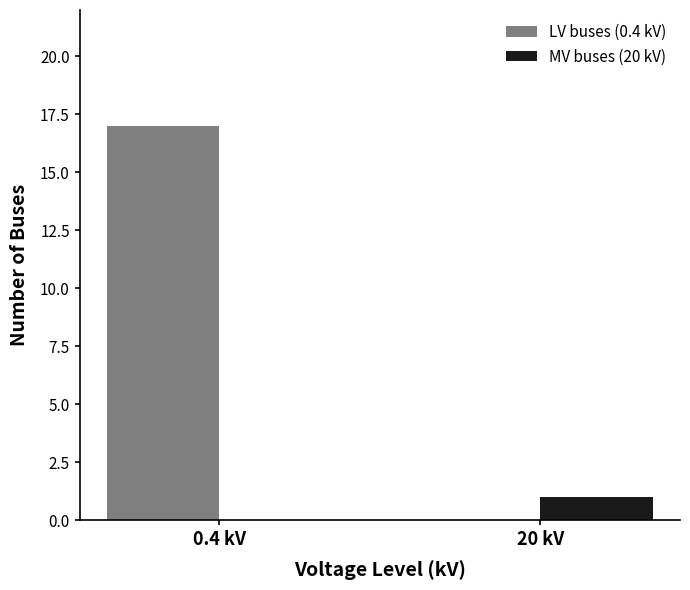

How many groups of bars are there?

2